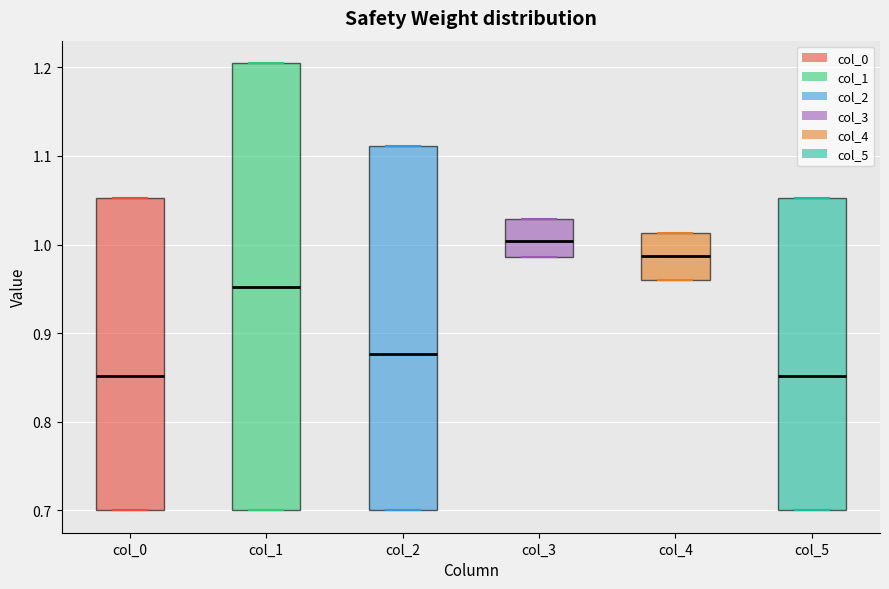

Where is the lower edge of the box for col_0 on the y-axis? The values are not printed on the chart, so give them approximately, as read against the axis.

0.70